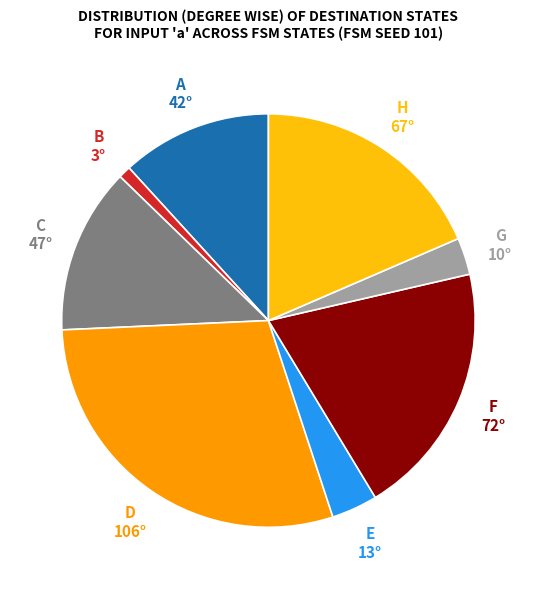

Does any single category account for the majority?

No